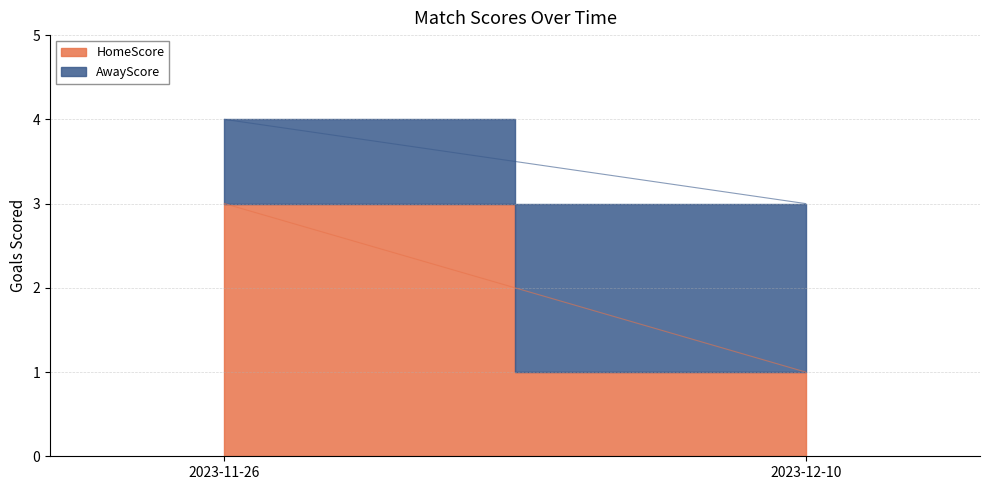

What are all the series names shown in the legend?

HomeScore, AwayScore